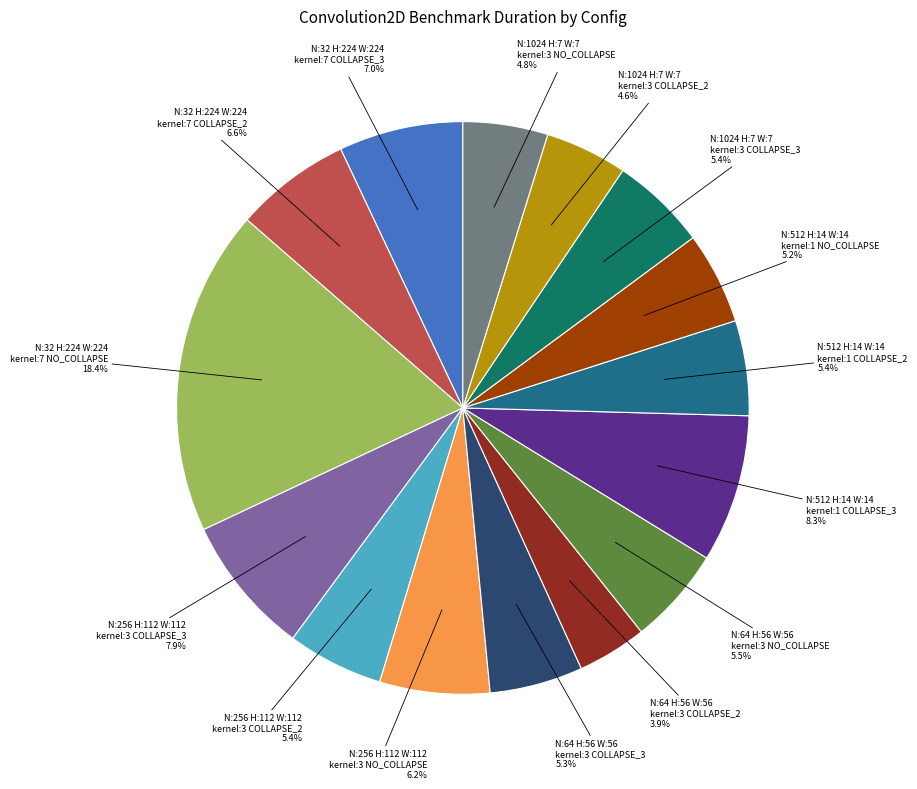

Is there a majority slice in this chart?

No